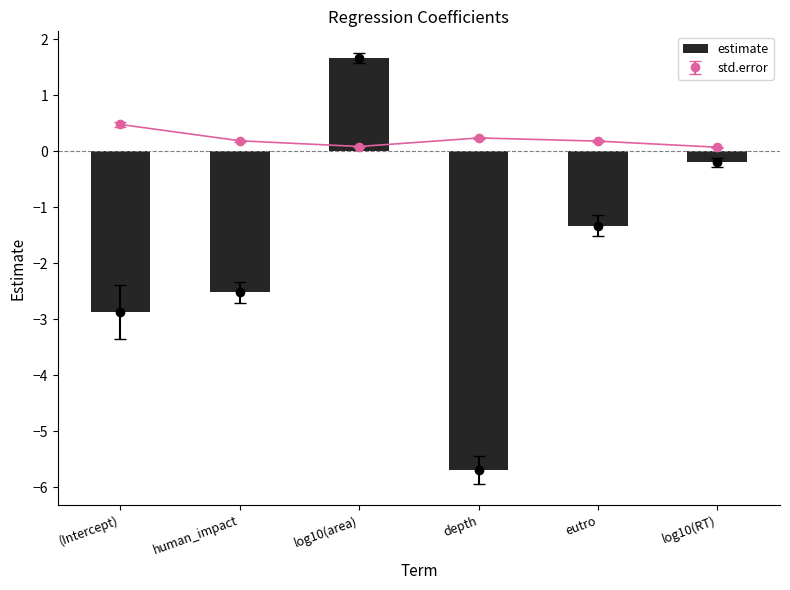

The value at eutro is -1.3. True or false?

True